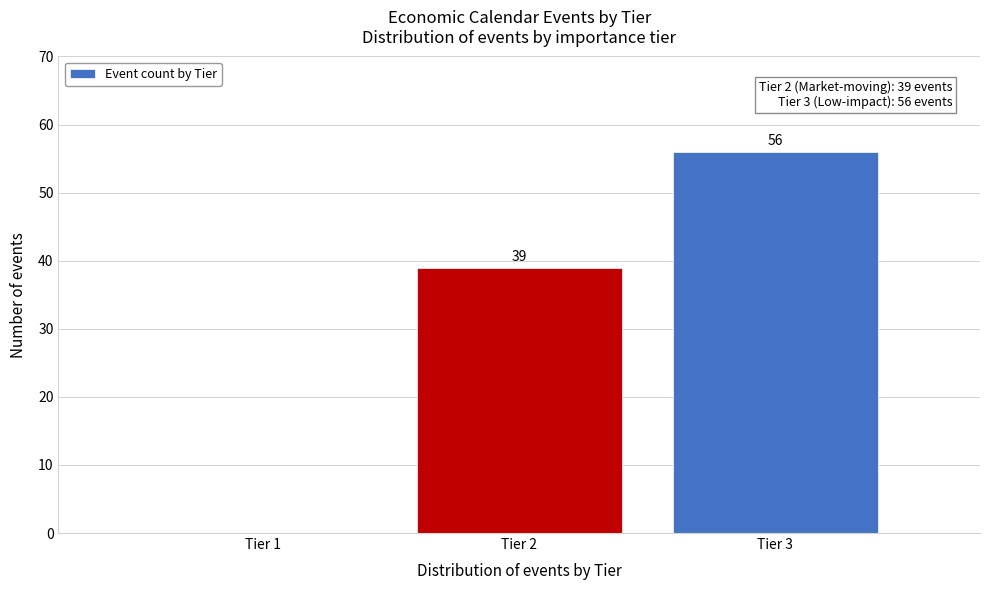

Reading left to right, extract all data points from this chart.

Tier 1=0	Tier 2=39	Tier 3=56